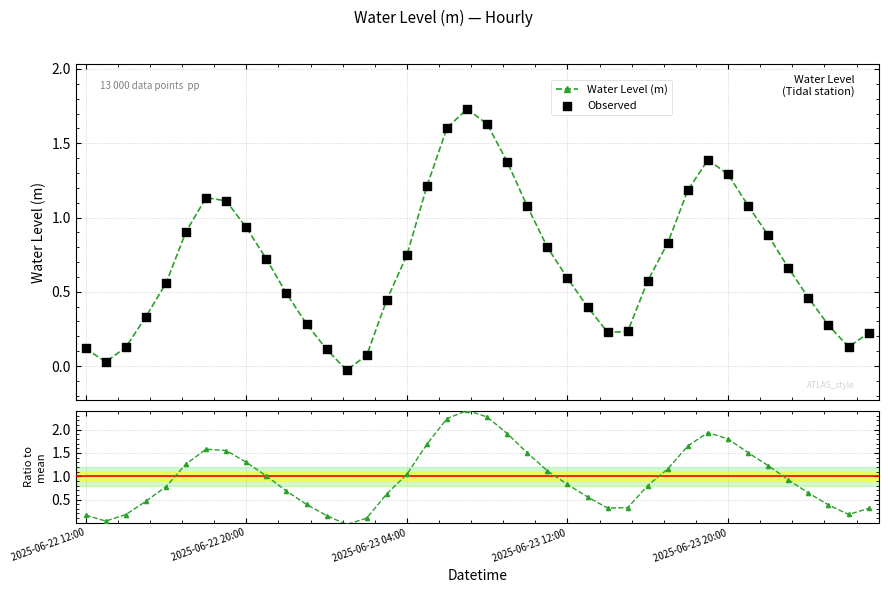

Is the value of Observed at 10 greater than the value of Water Level (m) at 31?

No